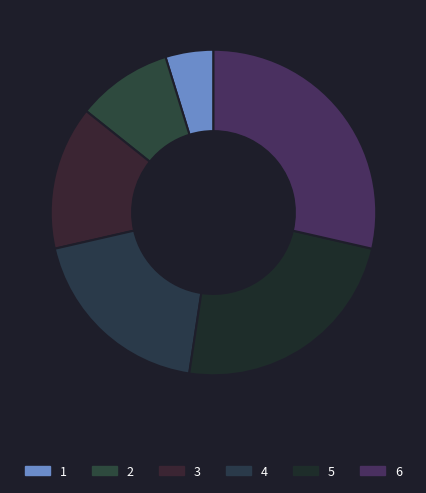

Is it true that 6 is 36% of the pie?

False